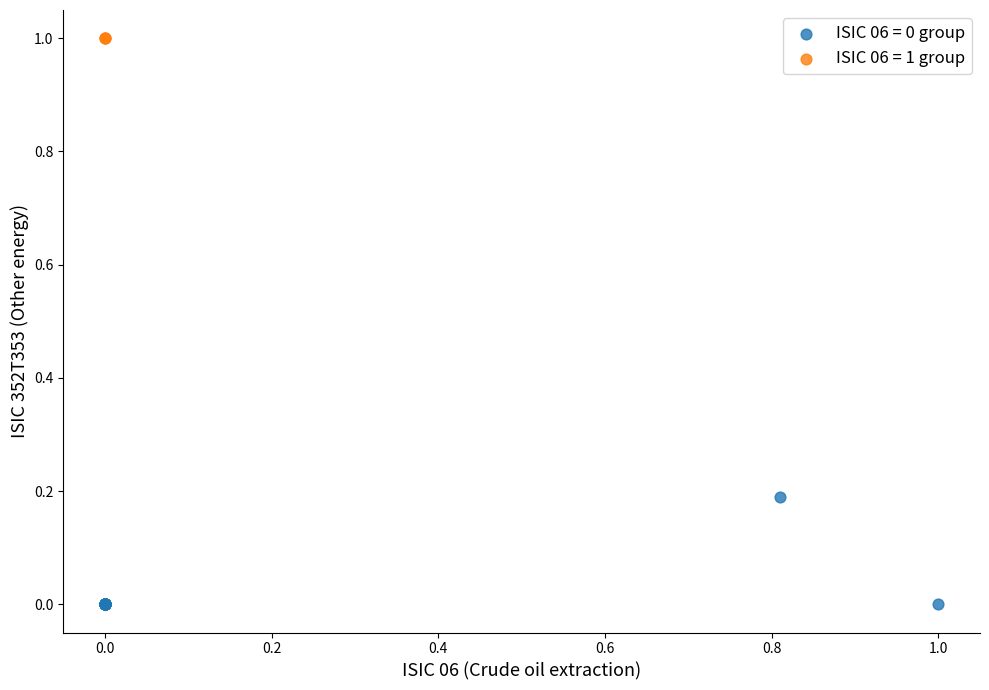

Which series contains the lowest Y value?

ISIC 06 = 0 group